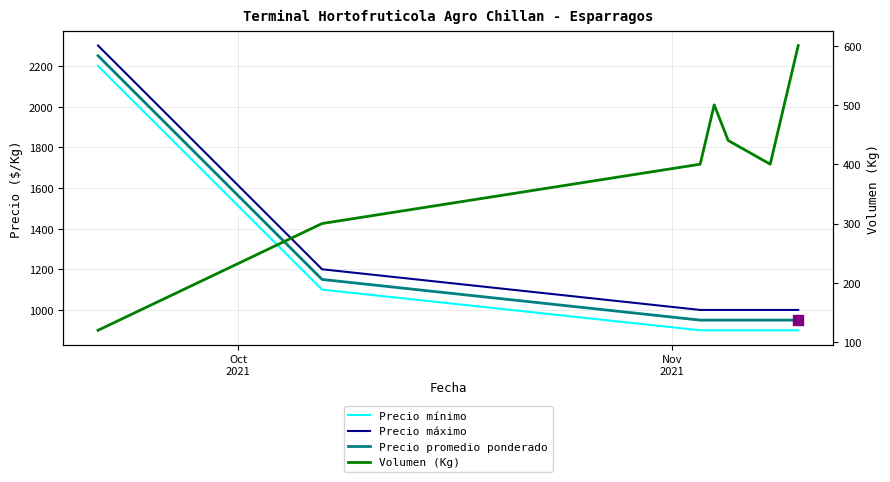

What are all the series names shown in the legend?

Precio mínimo, Precio máximo, Precio promedio ponderado, Volumen (Kg)